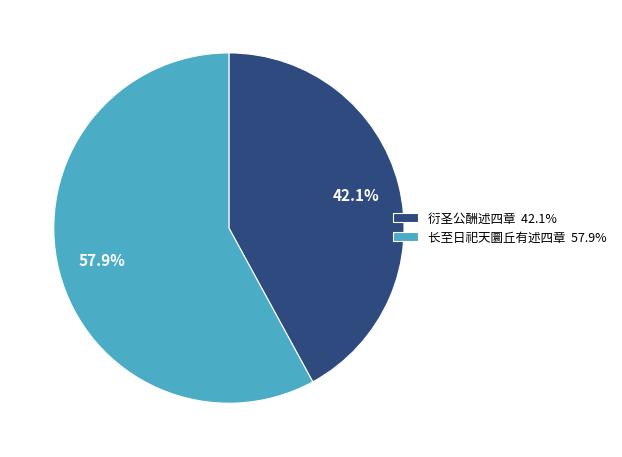

What percentage is the 衍圣公酬述四章 slice, to the nearest percent?

42%